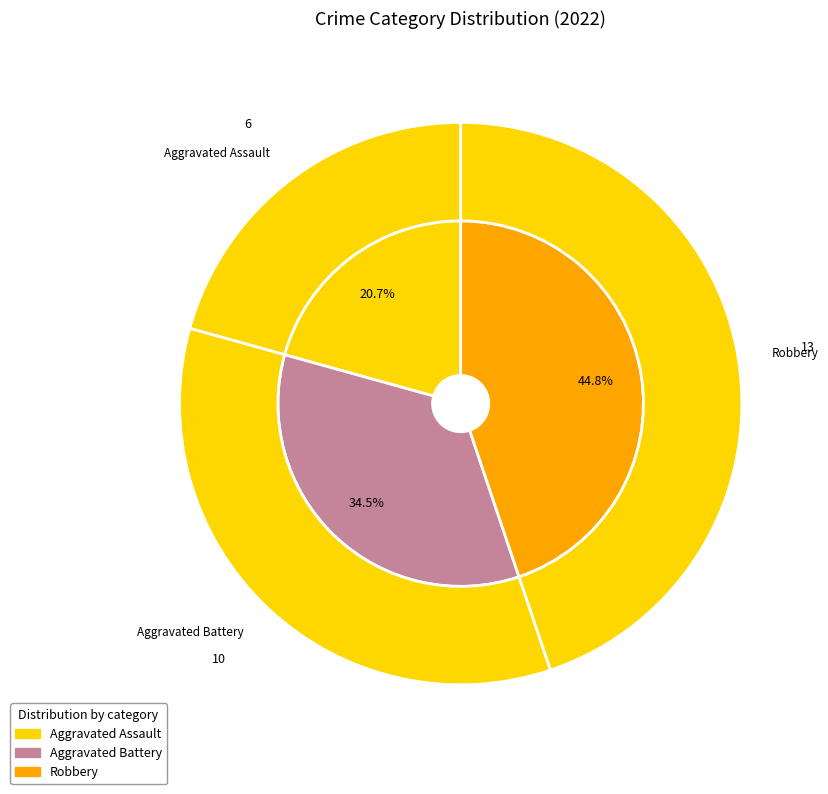

What is the largest slice in the pie chart?

Robbery